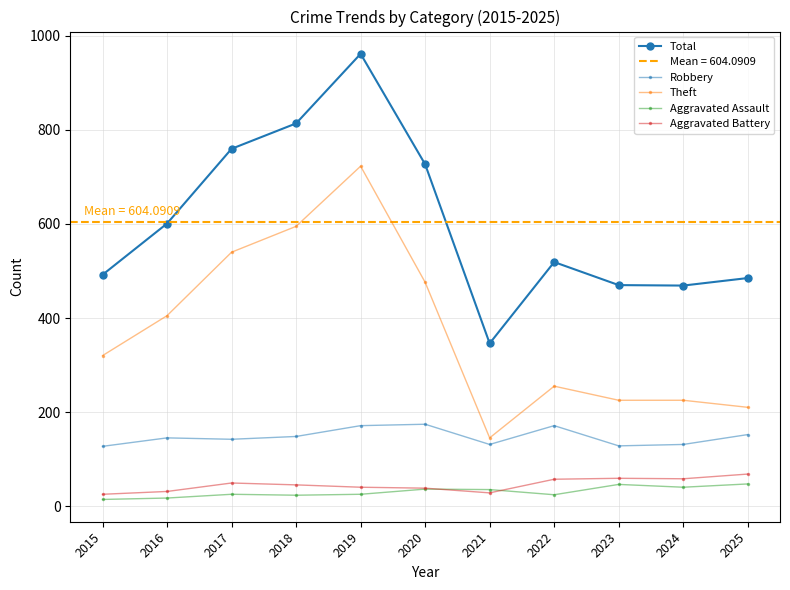

True or false: Theft and Robbery intersect in this chart.

False